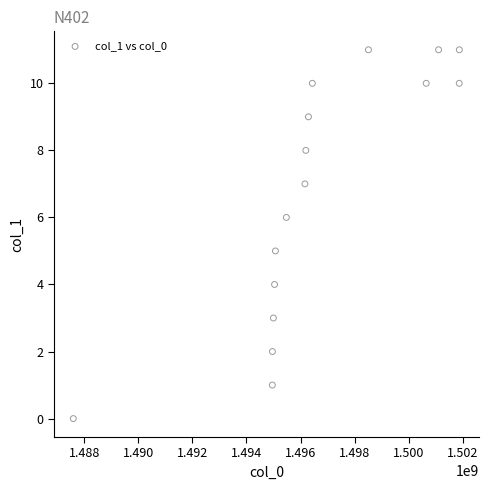

What is the range of X values (max minus min)?

14268533